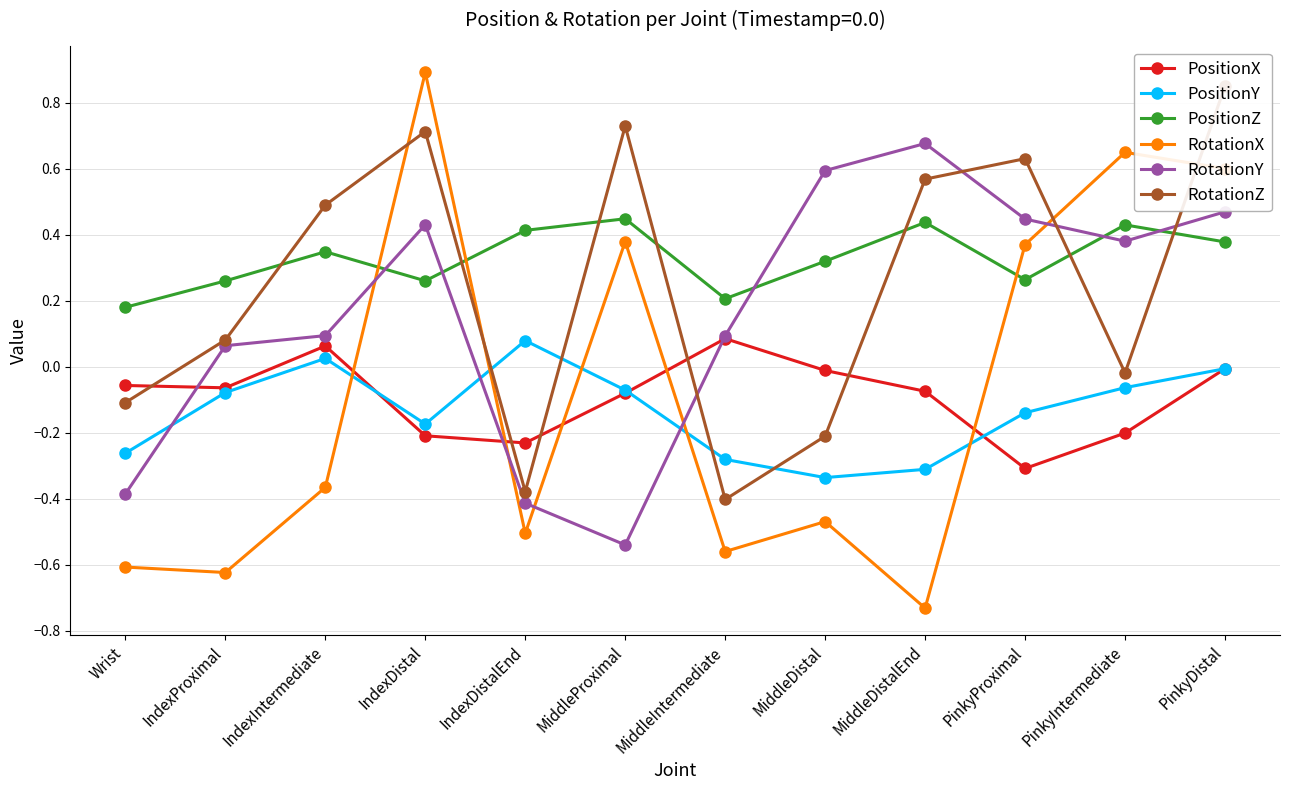

Rank the series at MiddleDistalEnd from lowest to highest value.

RotationX, PositionY, PositionX, PositionZ, RotationZ, RotationY